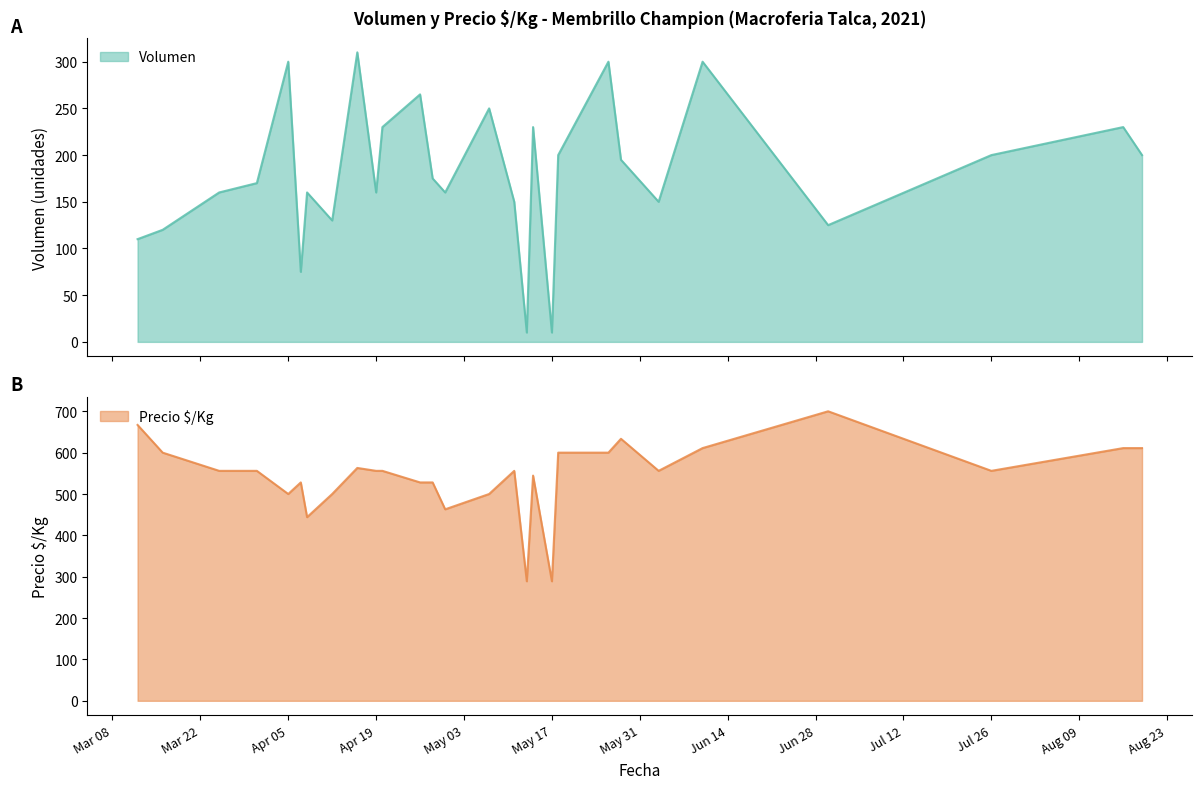

What is the maximum value for Volumen?

310